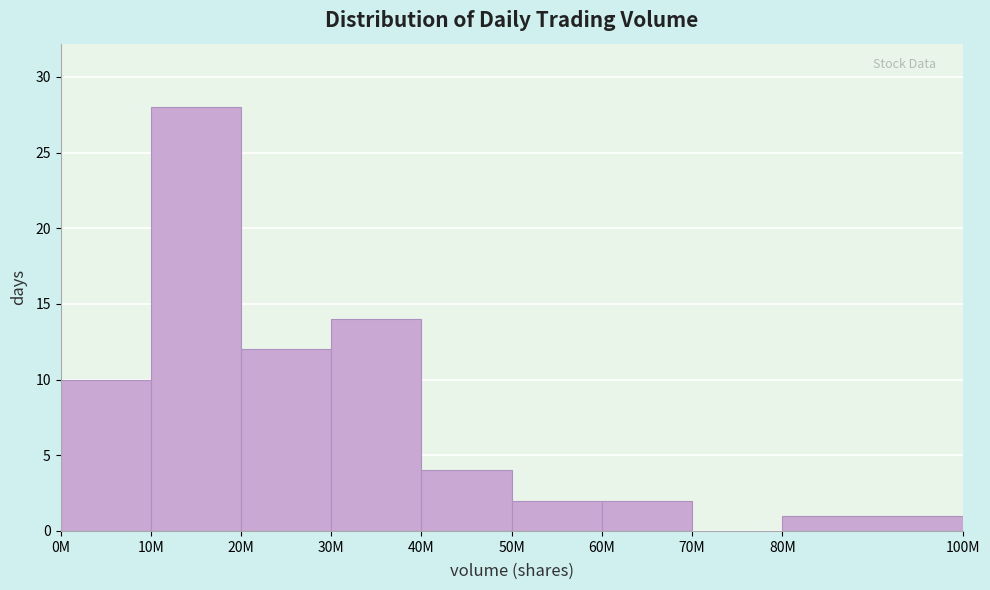

Reading left to right, transcribe all the data shown in this chart.

0M=10	10M=28	20M=12	30M=14	40M=4	50M=2	60M=2	70M=0	80M=1